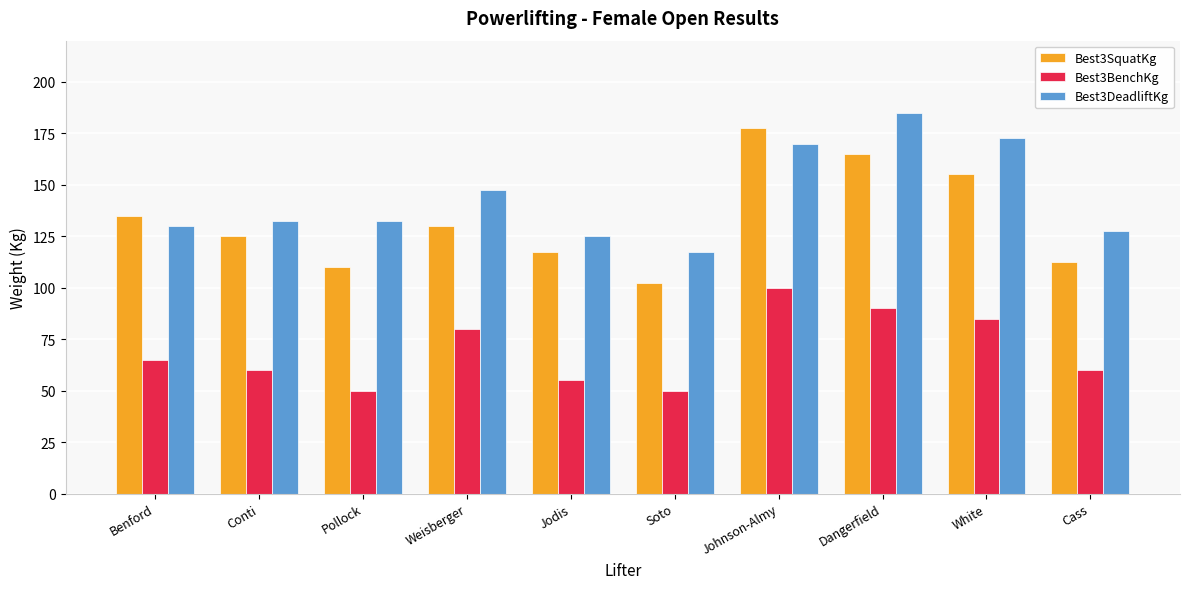

What is the sum of all Best3SquatKg values?

1330.0